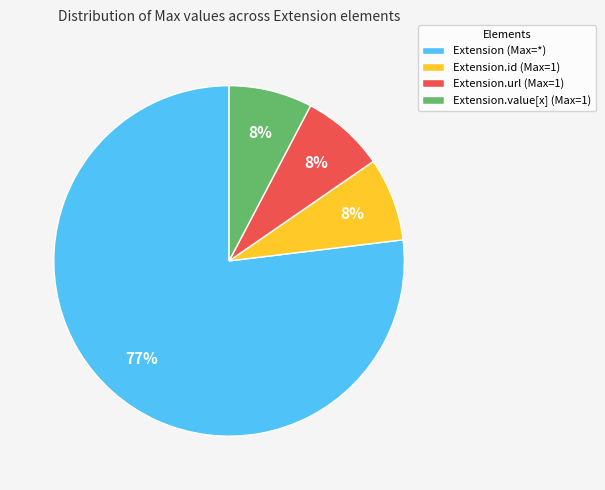

What is the largest slice in the pie chart?

Extension (Max=*)